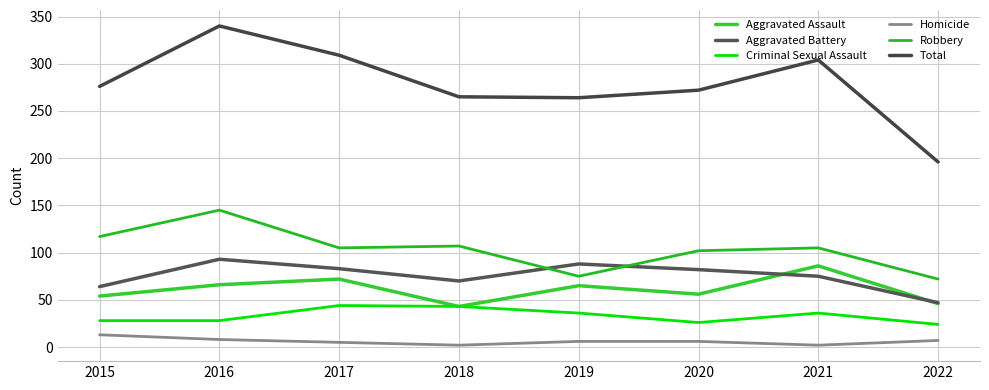

Count the number of categories in the chart.

8